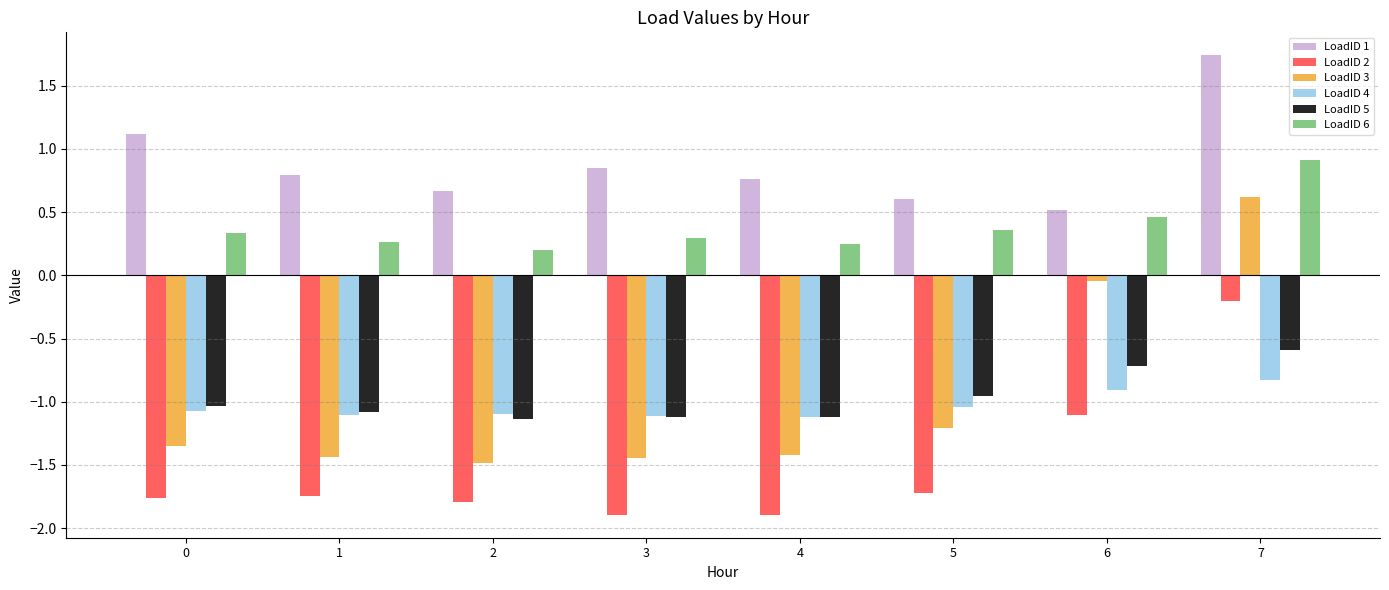

Which series has the largest range (max minus min)?

LoadID 3